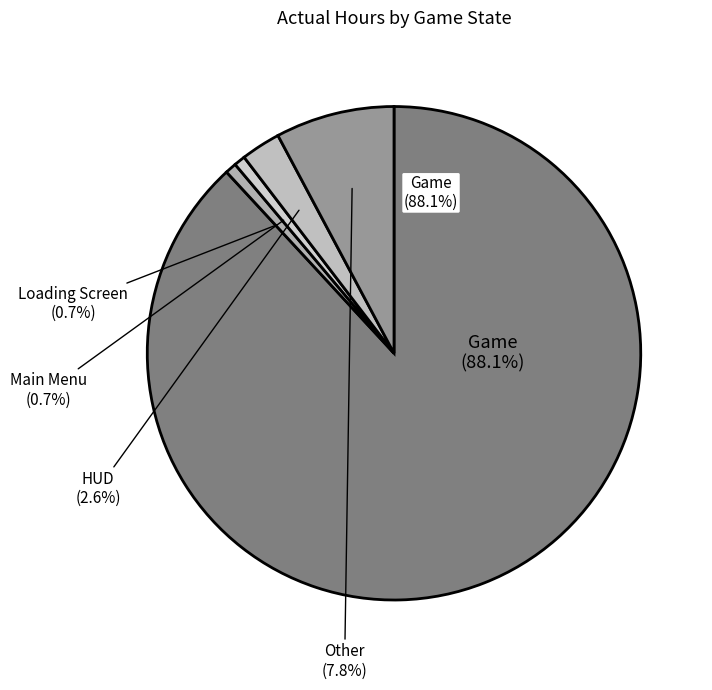

True or false: Main Menu accounts for 12% of the total.

False